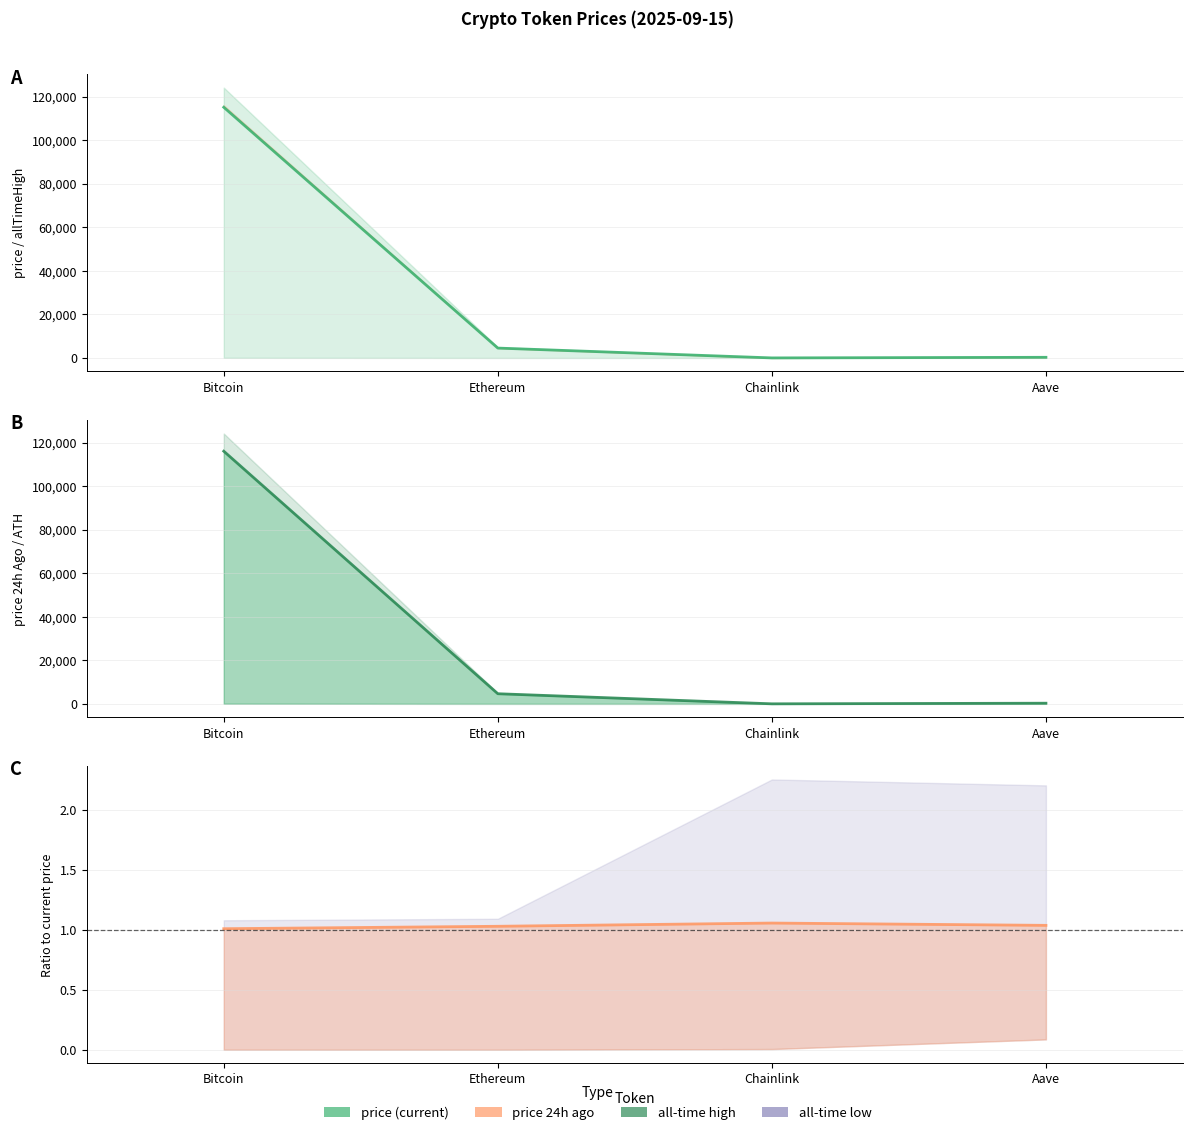

The ratio_p24h series shows 1.0 at Aave. True or false?

True